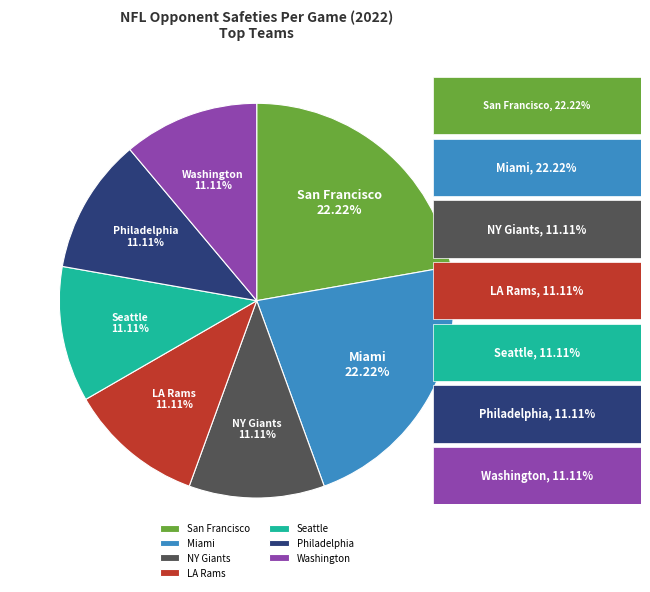

To the nearest percent, what is the average slice percentage?

14%